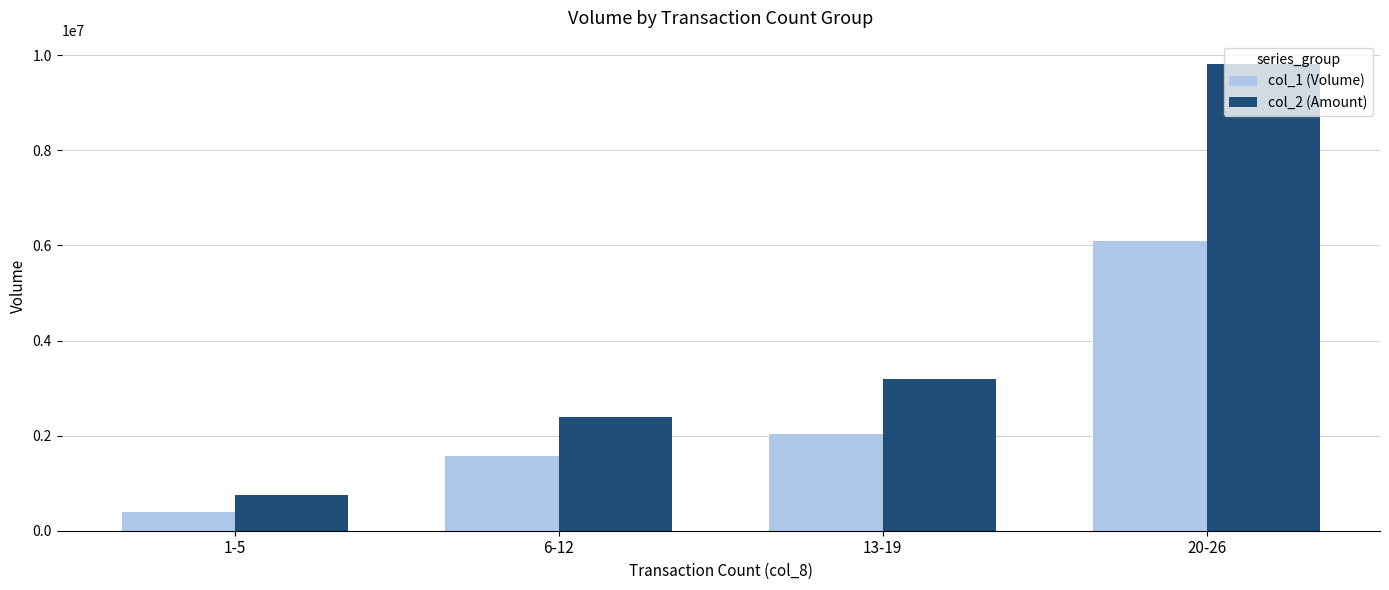

What is the average value of the col_2 (Amount) series?

4032580